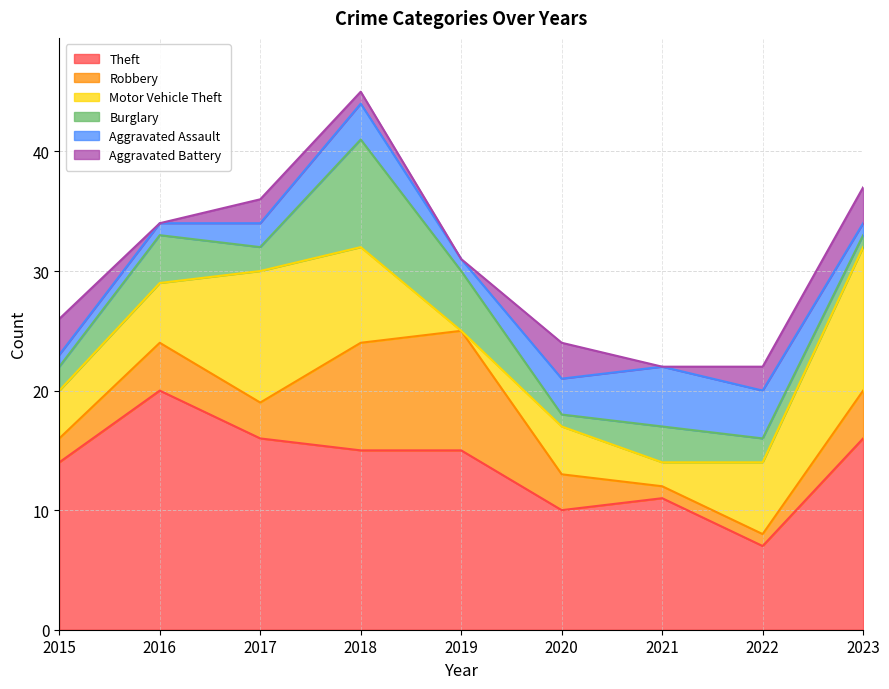

True or false: Aggravated Battery and Theft cross at least once.

False